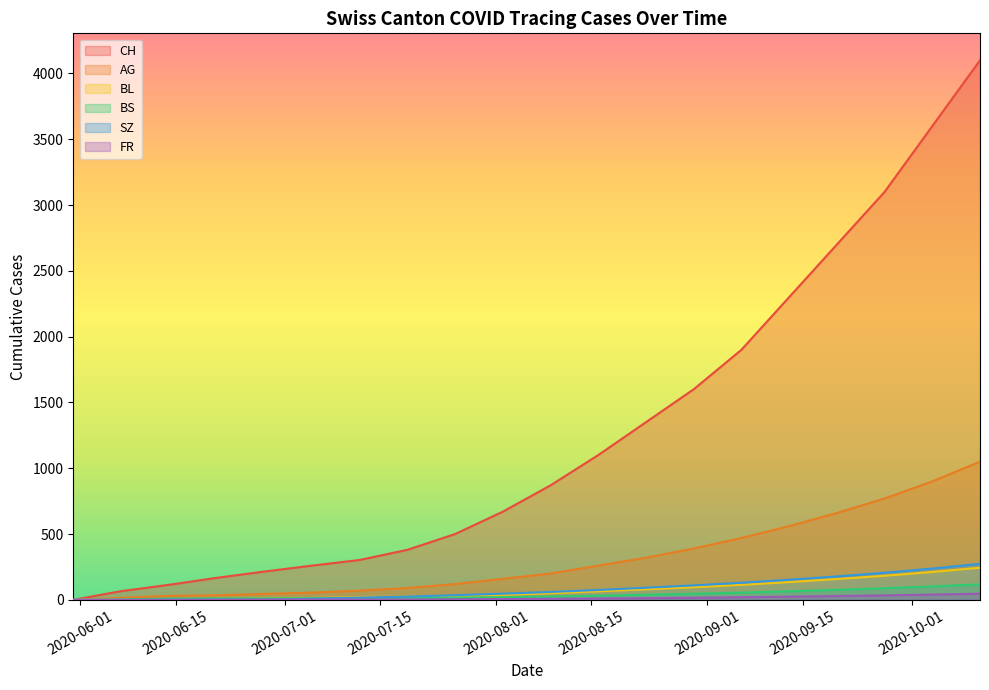

Which series has the widest spread of values?

CH